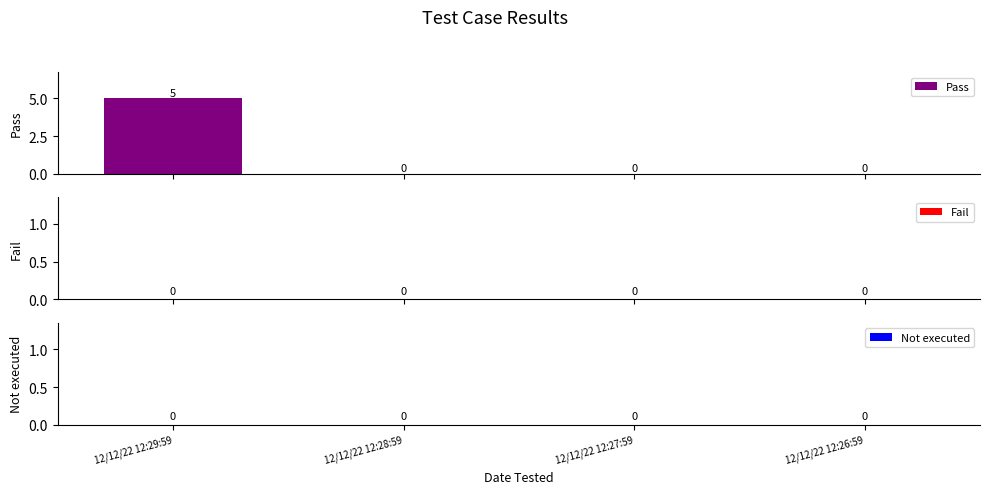

How many values are between 0 and 5?

4